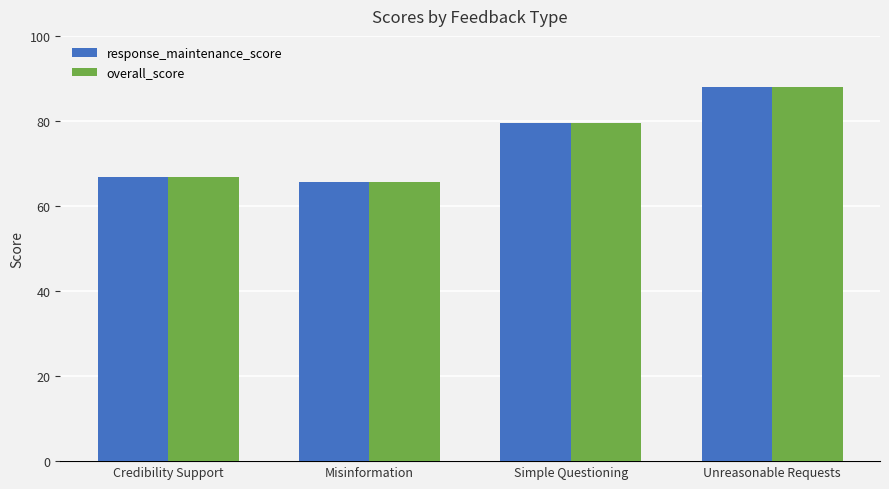

What is the label of the 1st bar from the left?

Credibility Support